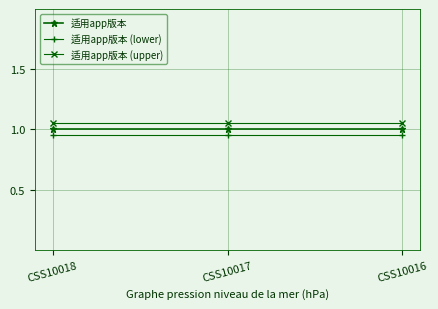

The 适用app版本 series shows 1.6 at CSS10016. True or false?

False